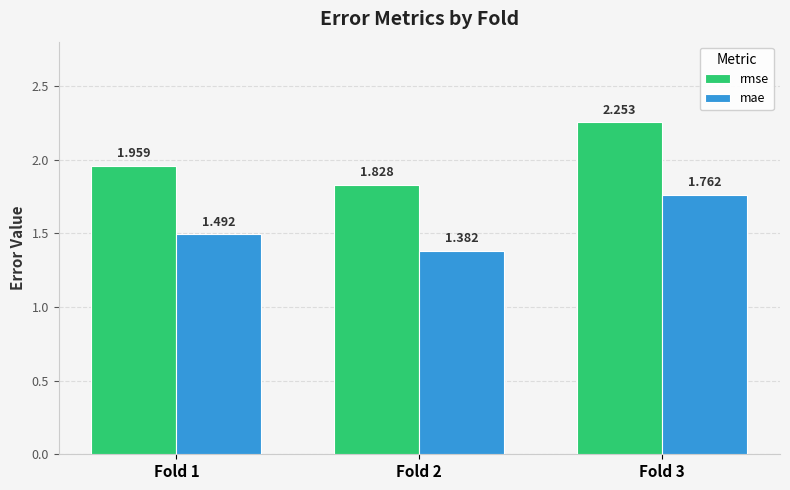

Which series changed the most between Fold 2 and Fold 3?

rmse